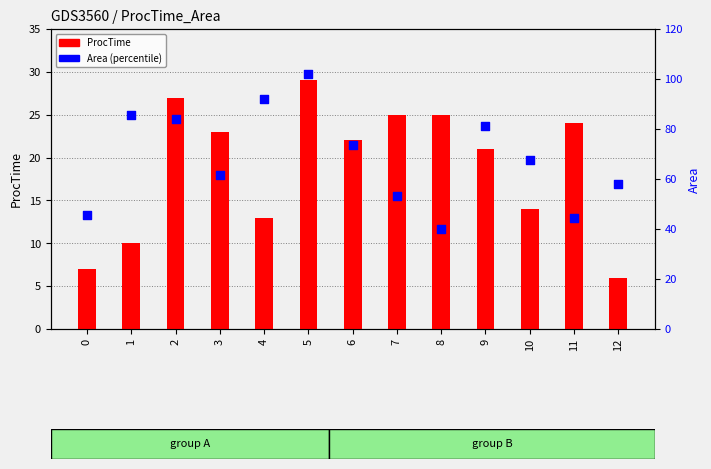

What is the total value across all series at 2?

110.9